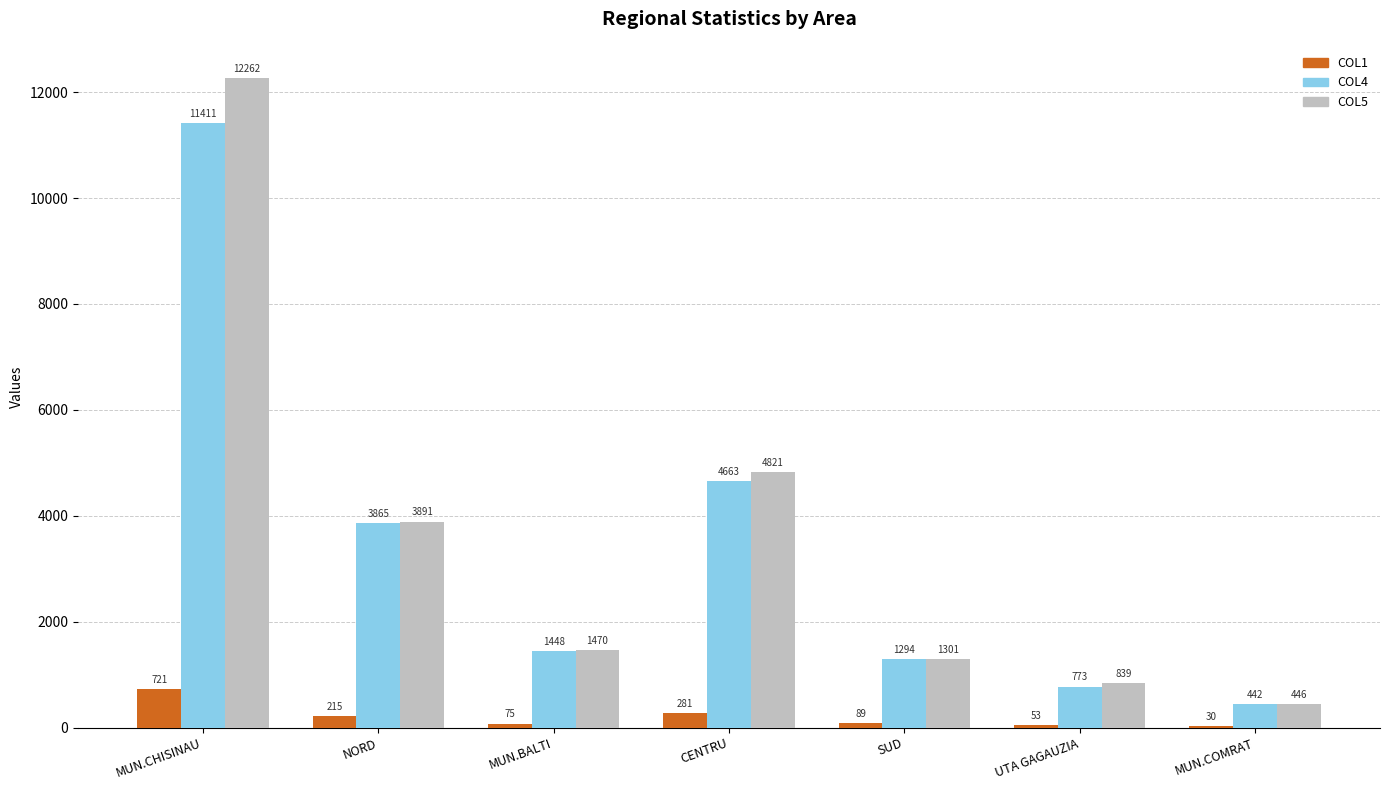

Count the number of data series in this chart.

3